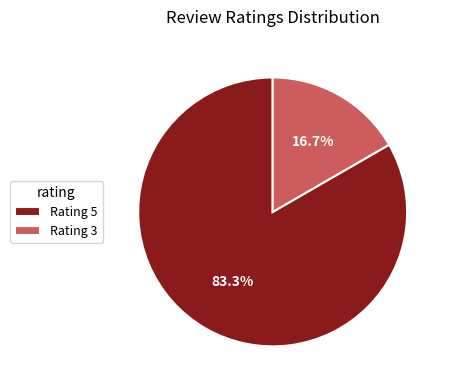

Rank the categories by value from highest to lowest.

Rating 5, Rating 3